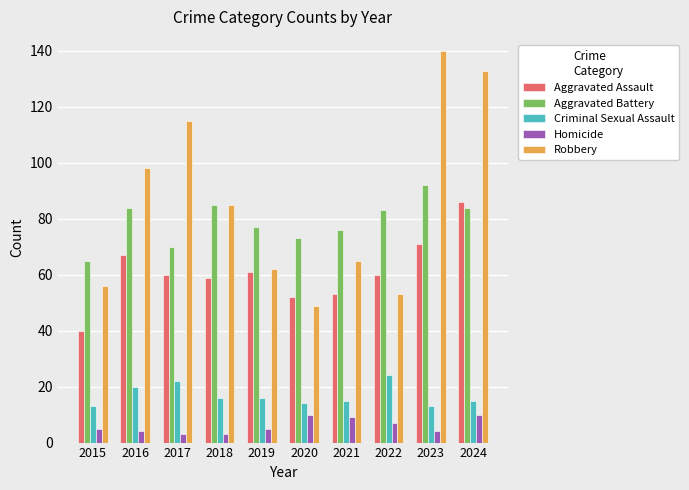

Where is Aggravated Battery nearest to the value 78?

2019